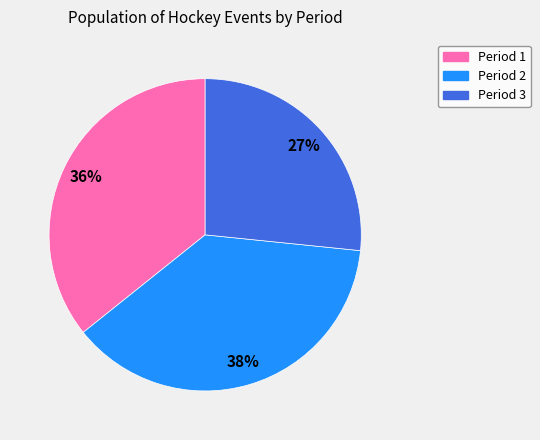

To the nearest percent, what is the difference between the Period 3 and Period 1 slice percentages?

9%